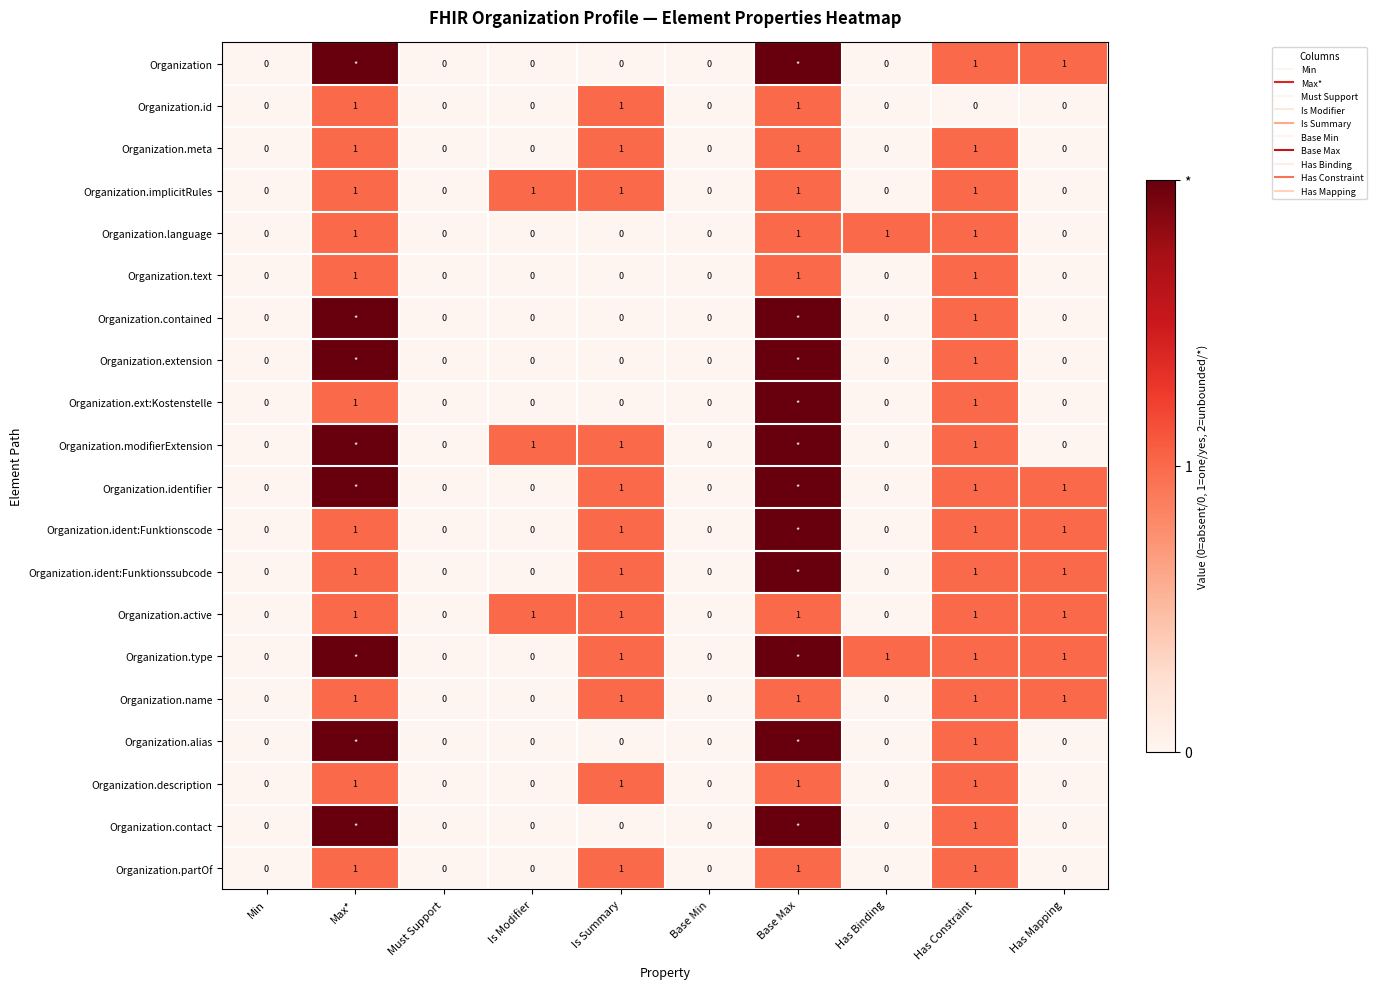

Which category has the lowest value in the Organization.alias series?

Min